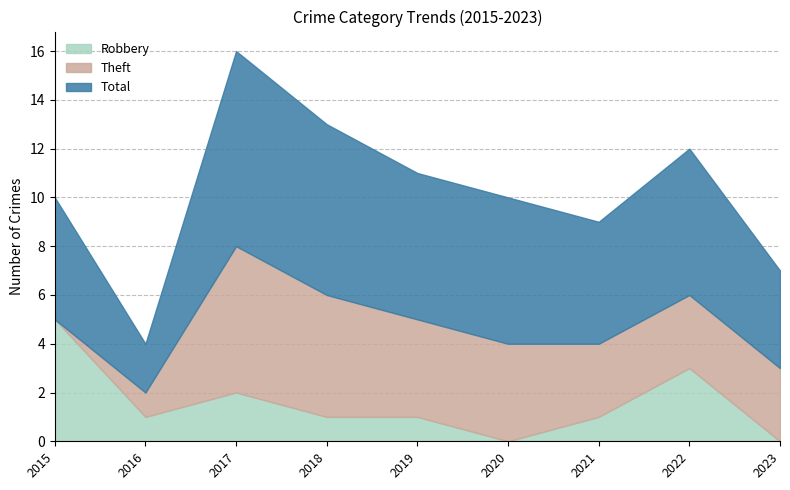

What is the minimum value for Total?

2